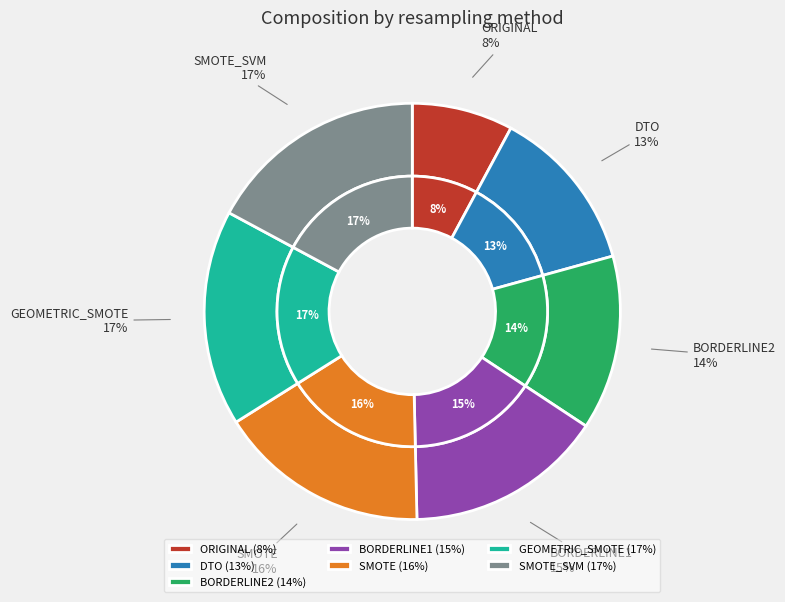

Is it true that BORDERLINE1 is 23% of the pie?

False